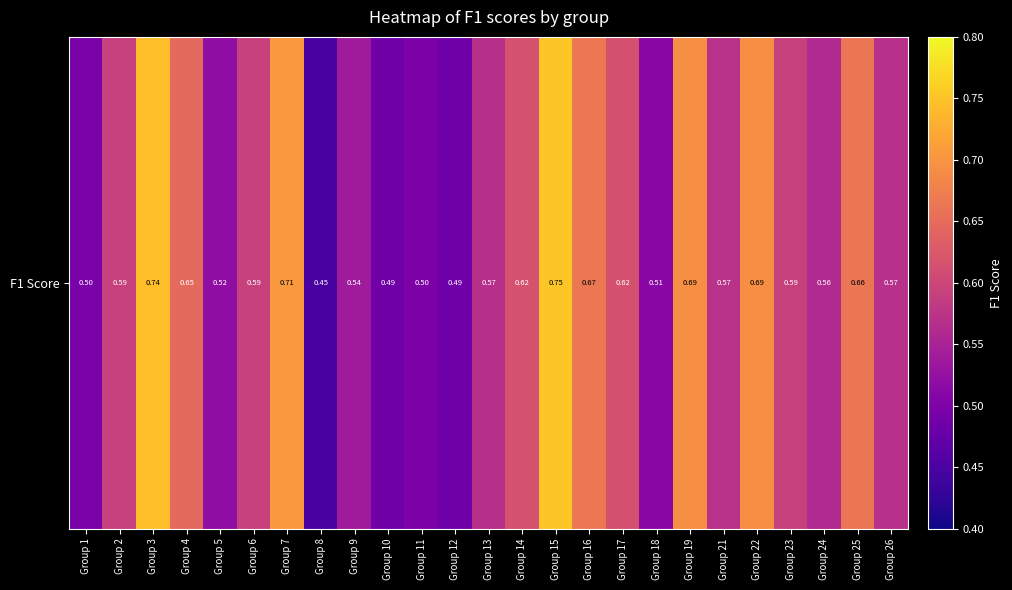

Reading left to right, extract all data points from this chart.

Group 1=0.5	Group 2=0.6	Group 3=0.7	Group 4=0.6	Group 5=0.5	Group 6=0.6	Group 7=0.7	Group 8=0.4	Group 9=0.5	Group 10=0.5	Group 11=0.5	Group 12=0.5	Group 13=0.6	Group 14=0.6	Group 15=0.8	Group 16=0.7	Group 17=0.6	Group 18=0.5	Group 19=0.7	Group 21=0.6	Group 22=0.7	Group 23=0.6	Group 24=0.6	Group 25=0.7	Group 26=0.6